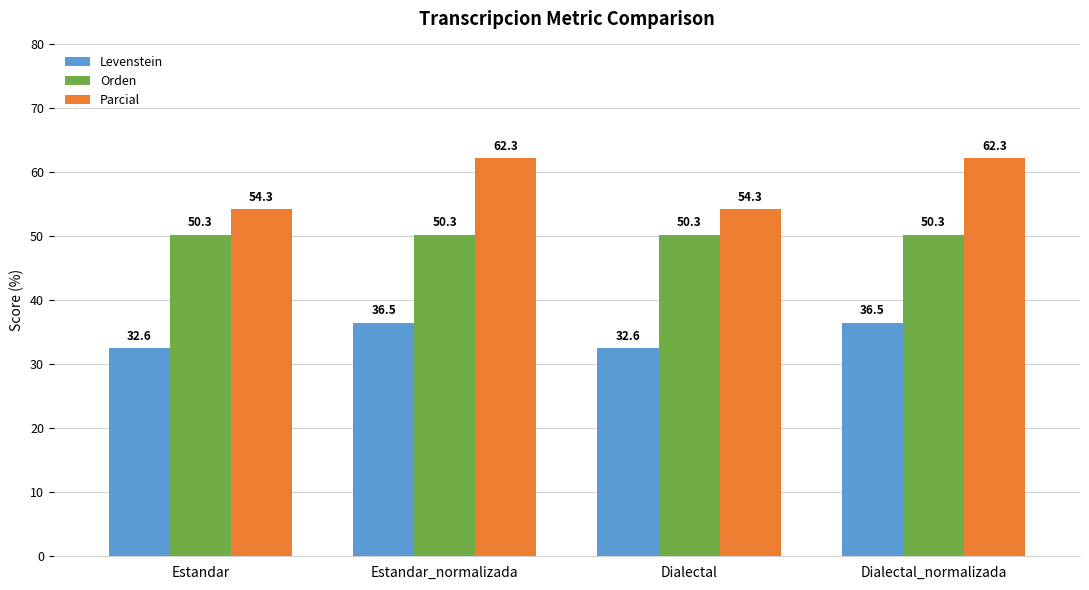

The Orden series shows 68.8 at Estandar_normalizada. True or false?

False